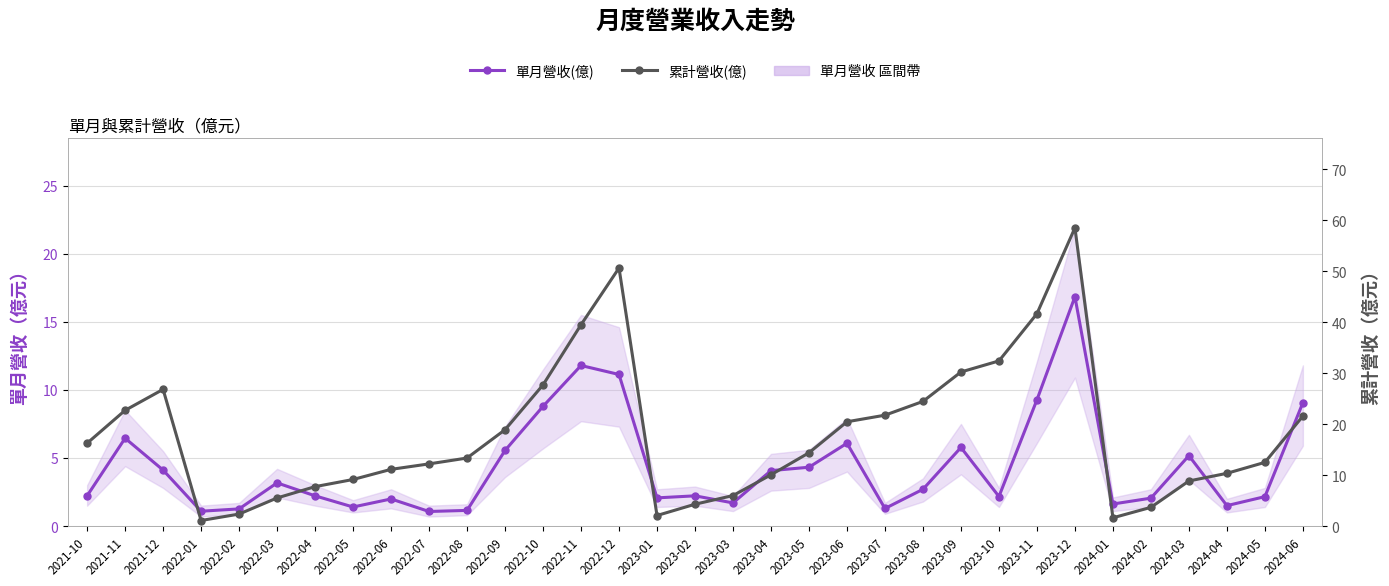

At 2022-03, list the series in order from smallest to largest.

單月營收(億), 累計營收(億)